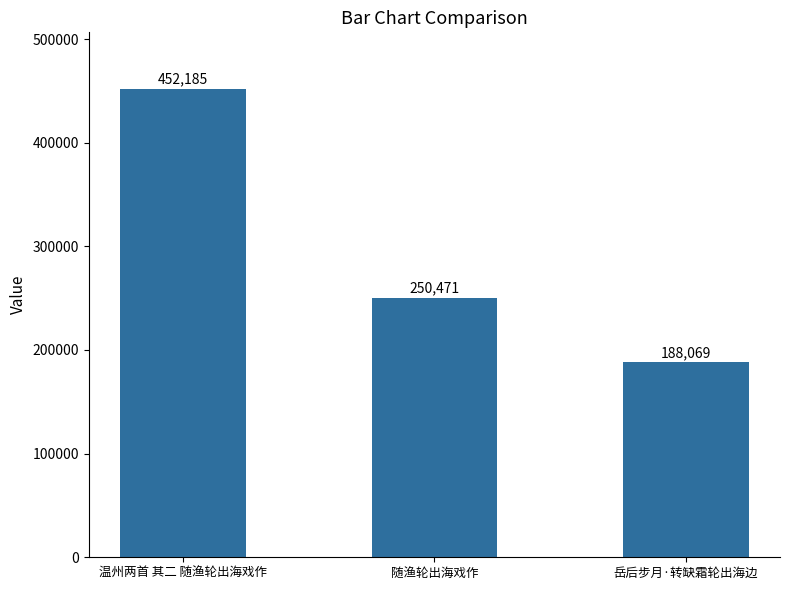

Rank the categories by value from highest to lowest.

温州两首 其二 随渔轮出海戏作, 随渔轮出海戏作, 岳后步月·转缺霜轮出海边